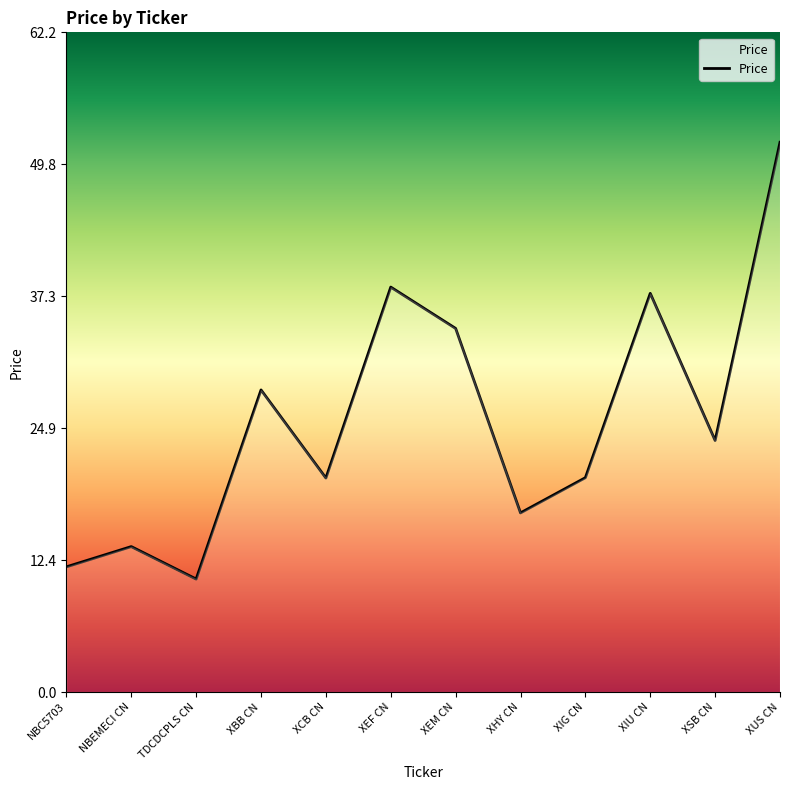

What is the difference between the values at XBB CN and XIU CN?

9.1